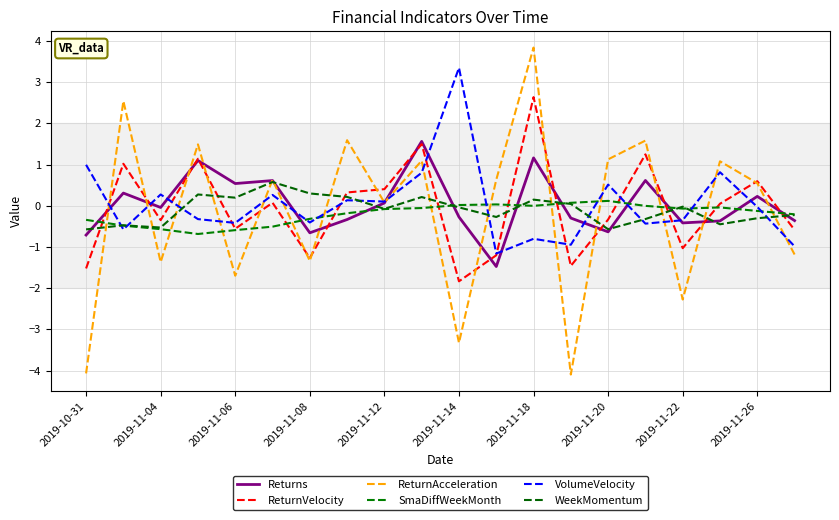

Does the chart have visible grid lines?

Yes